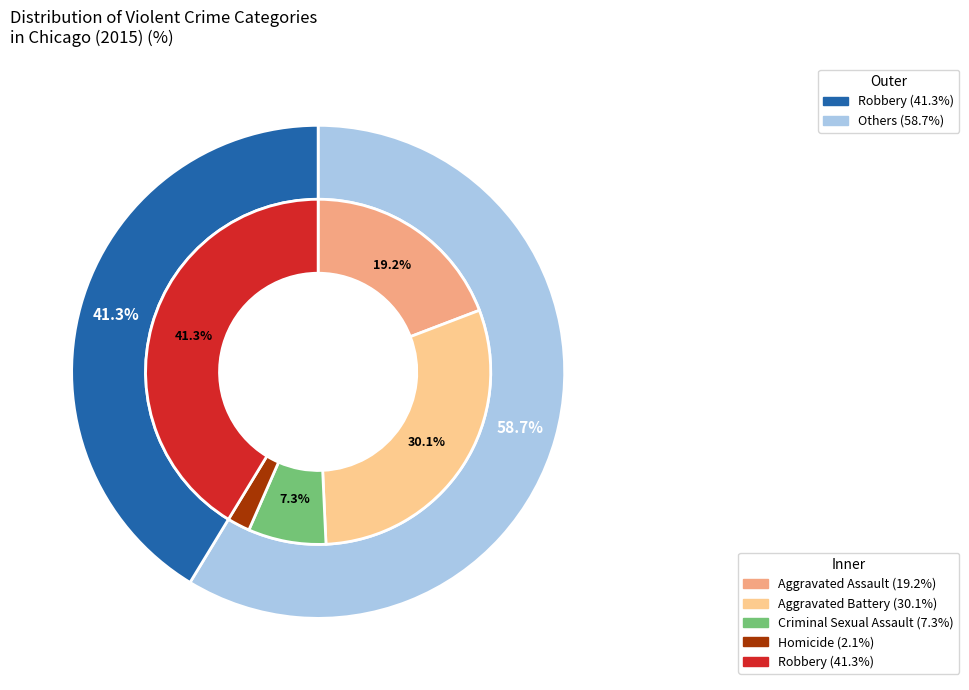

Is there any slice that represents more than half of the pie?

No